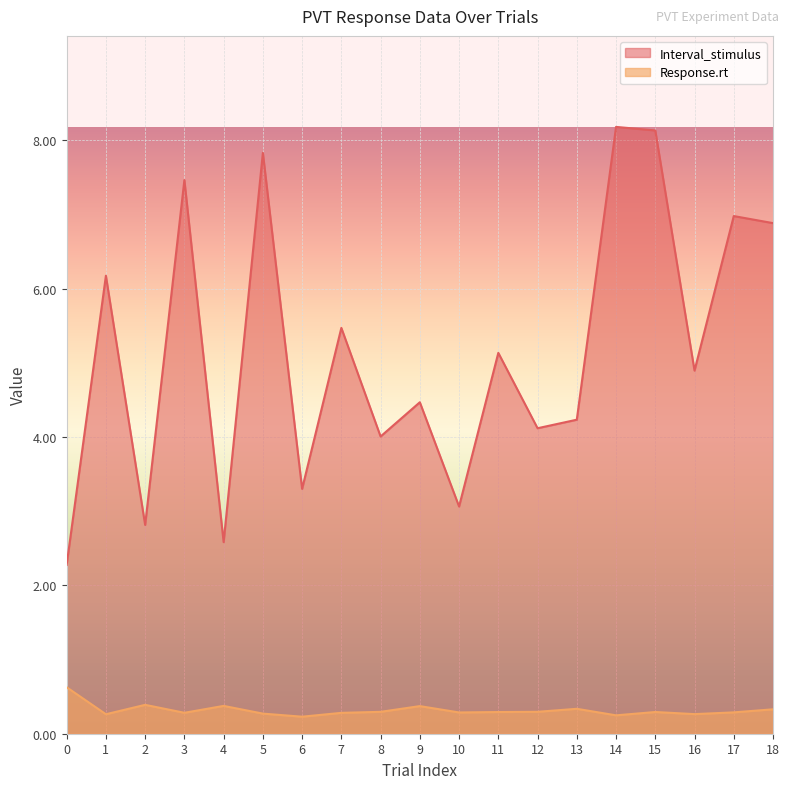

At which label is Interval_stimulus closest to 5?

16